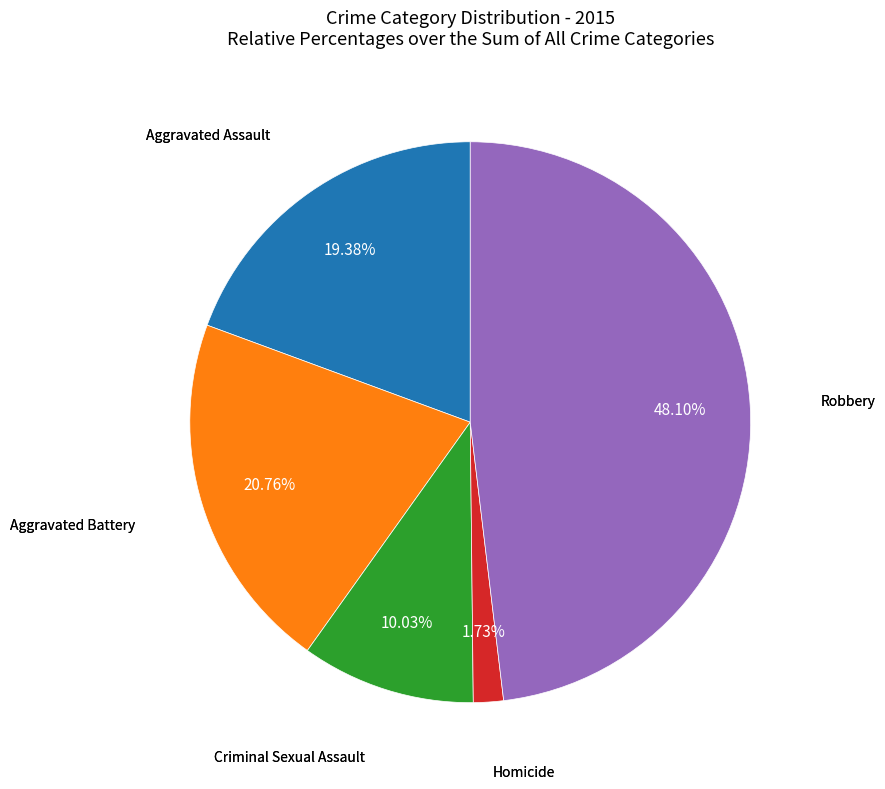

Is there any slice that represents more than half of the pie?

No